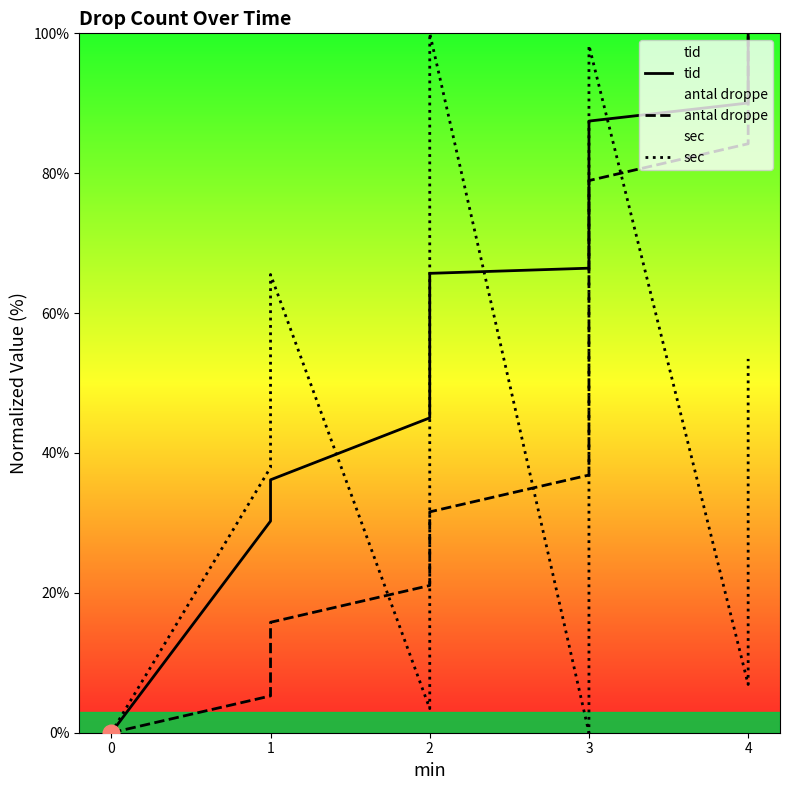

True or false: tid has a value of 21.0 at 3.

False